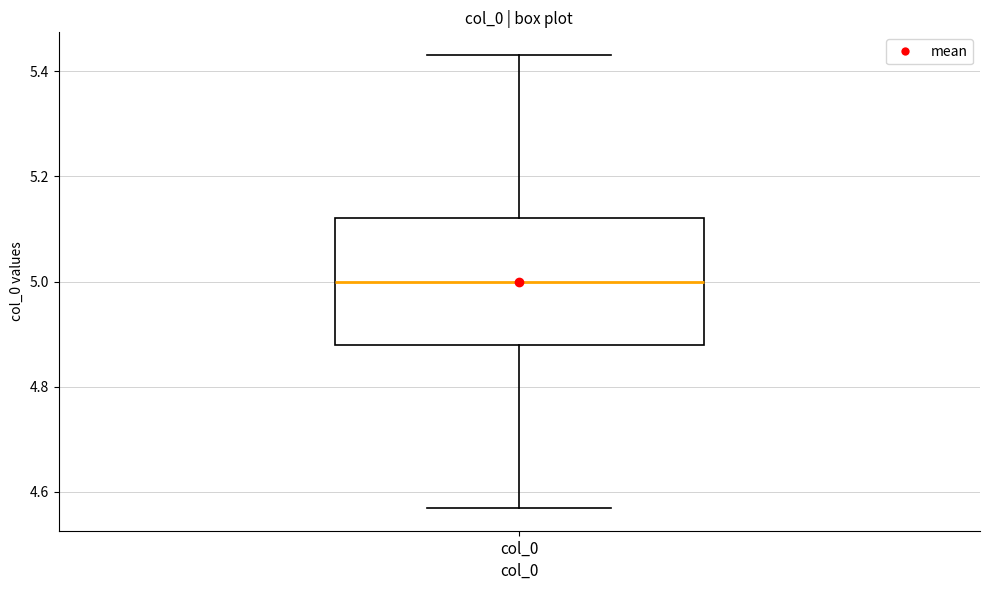

Read this box plot against the y-axis: the position of the median line, the range covered by the box, and the ends of both whiskers. The values are not printed on the chart, so give them approximately, as read against the axis.

median 5.00, box 4.88 to 5.12, whiskers 4.56 to 5.44